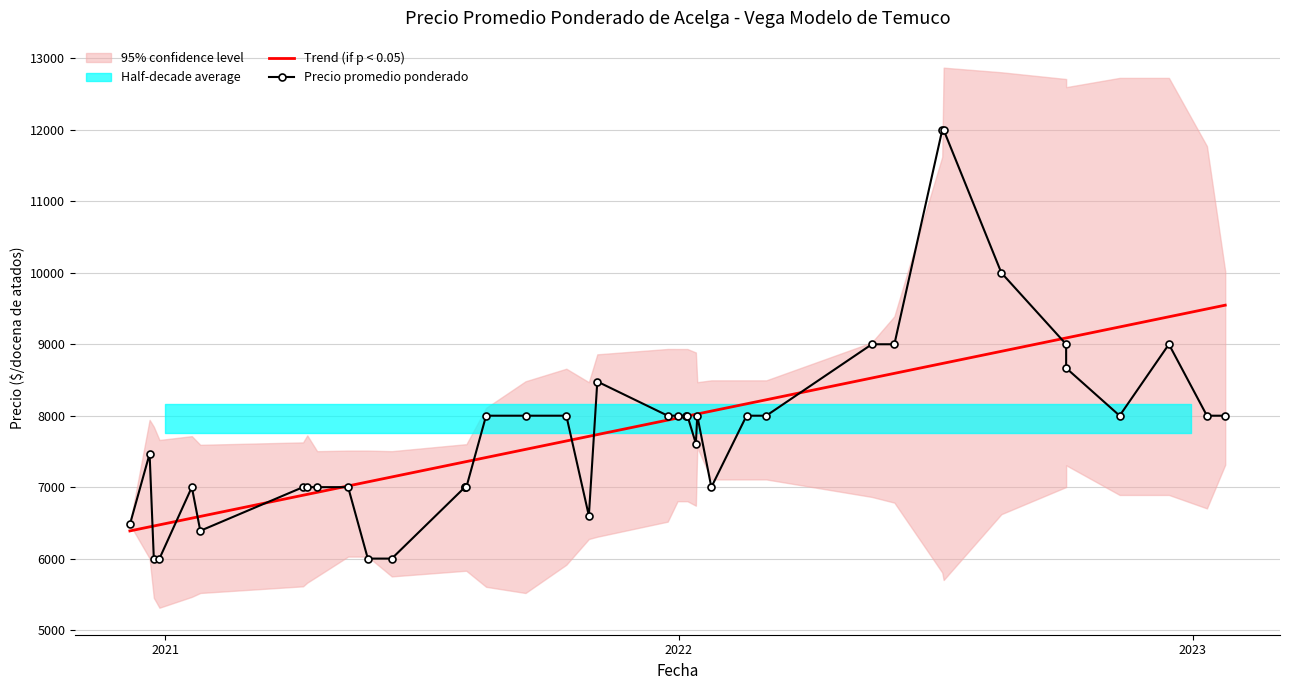

What is the maximum value for Trend (if p < 0.05)?

9547.1